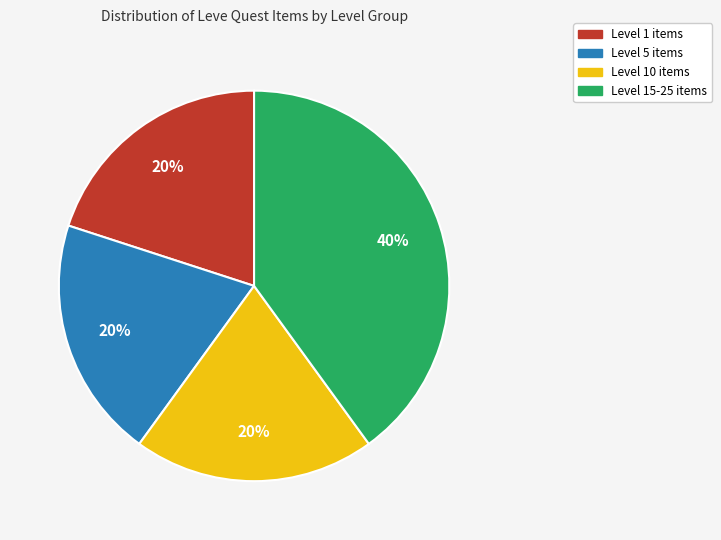

Combined, do Level 1 items and Level 10 items account for over 50%?

No